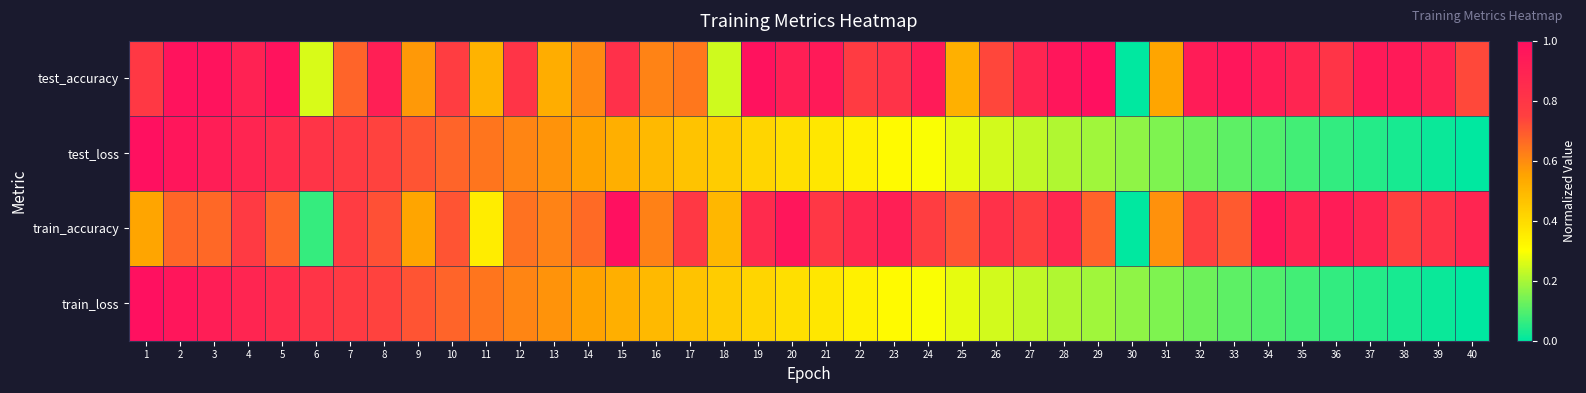

Which series changed the most between 22 and 25?

test_accuracy